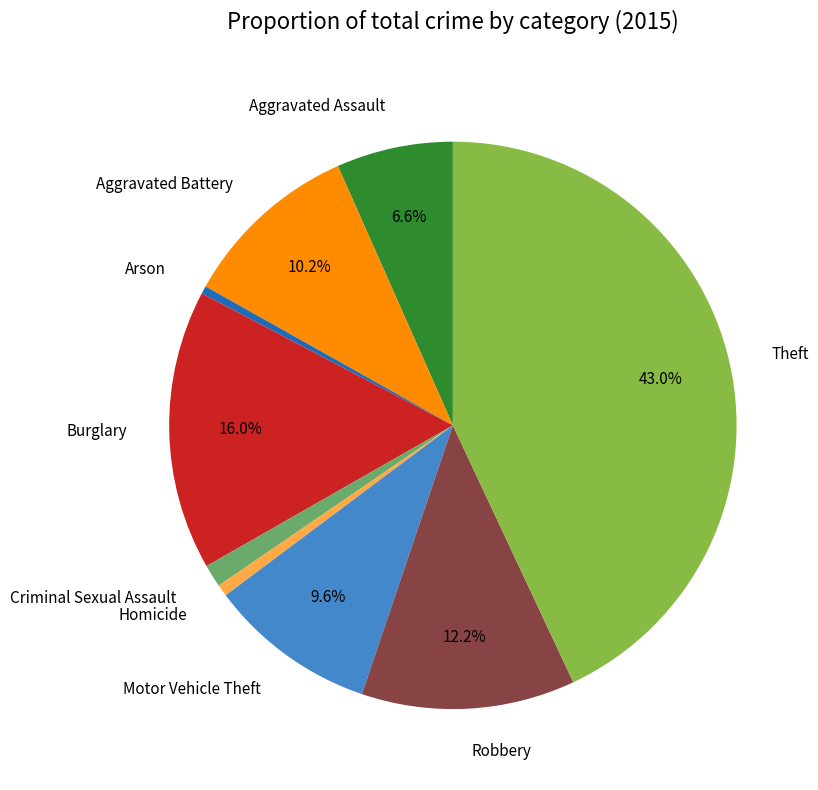

Which has a higher value, Theft or Burglary?

Theft